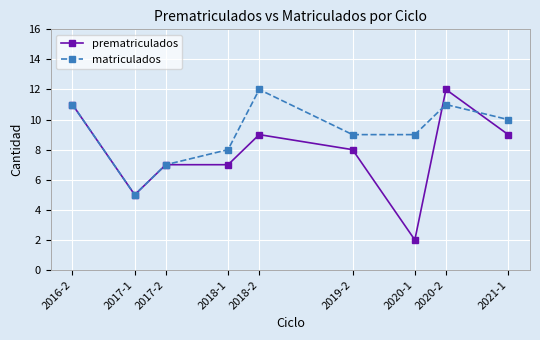

Which series has the largest total across all categories?

matriculados